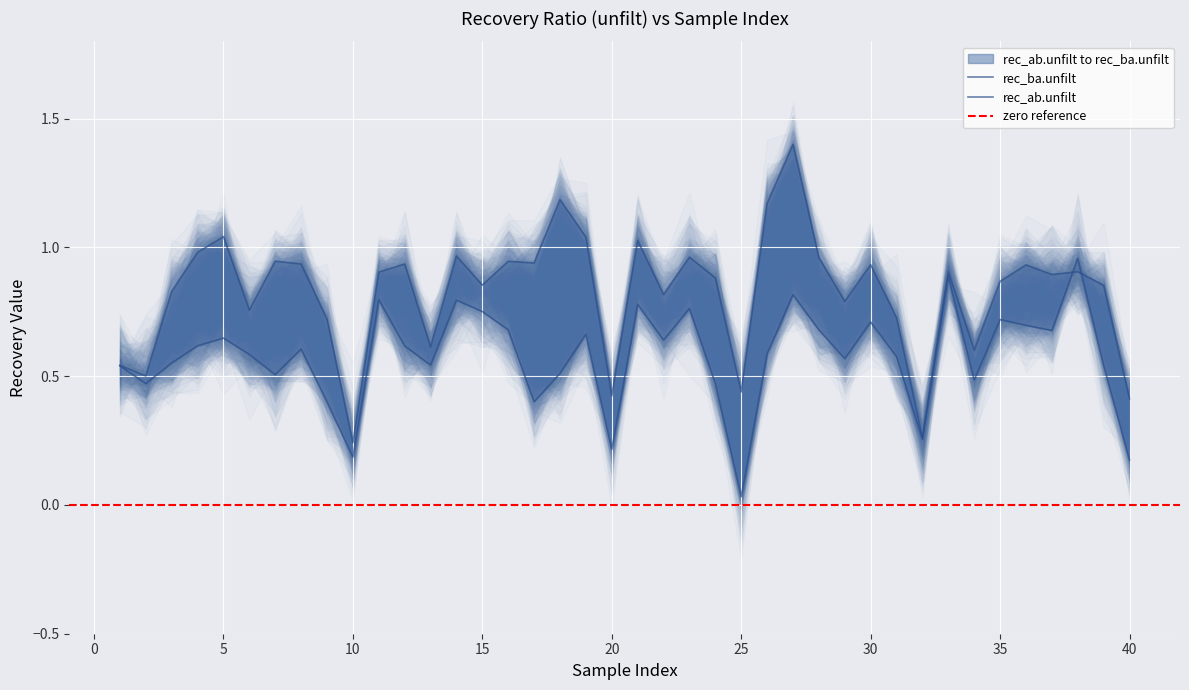

What is the difference between the second highest and minimum values in the rec_ab.unfilt series?

0.9